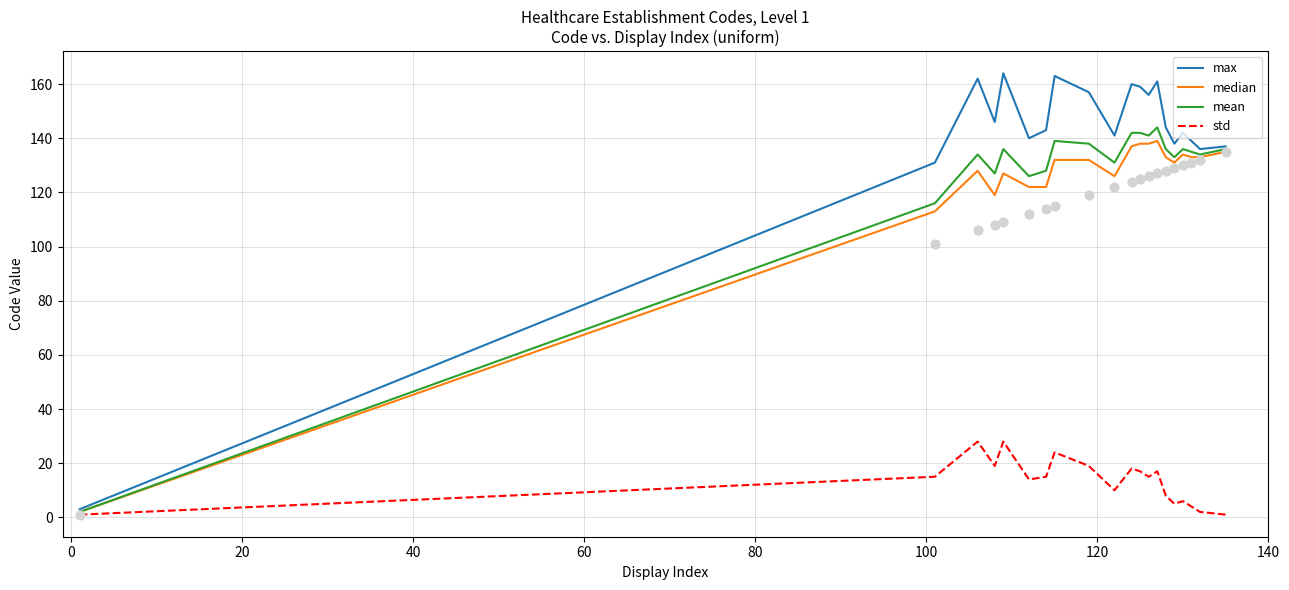

Which series contains the highest Y value?

max